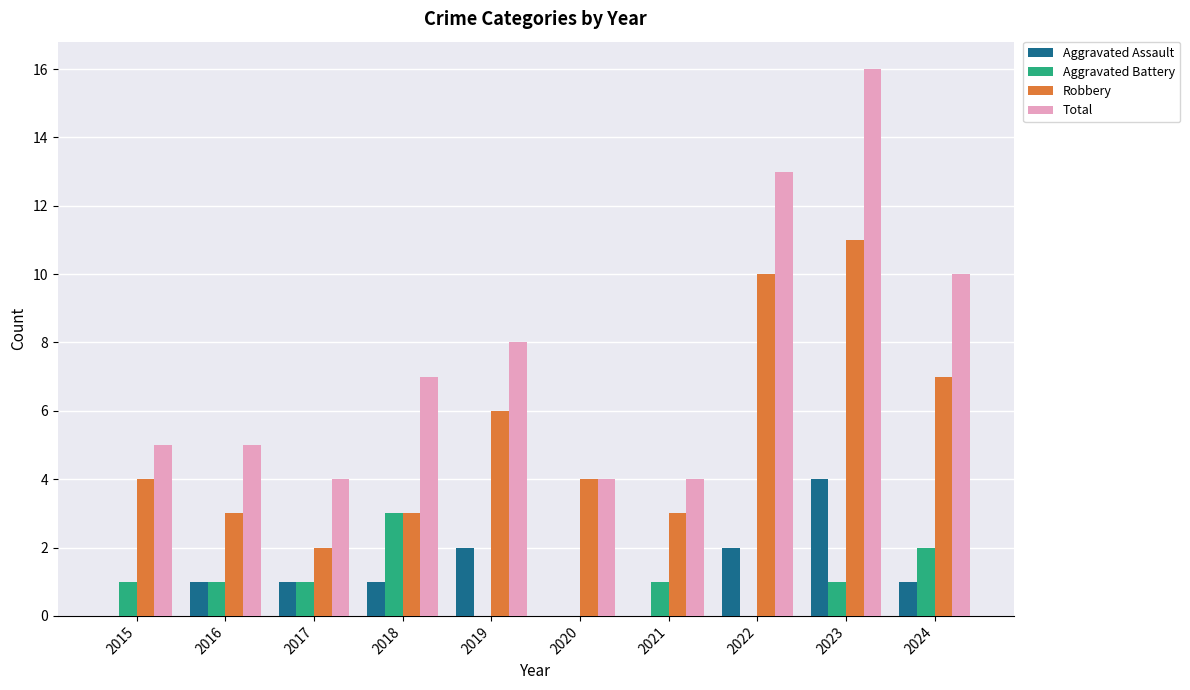

Which category has the highest value in the Robbery series?

2023